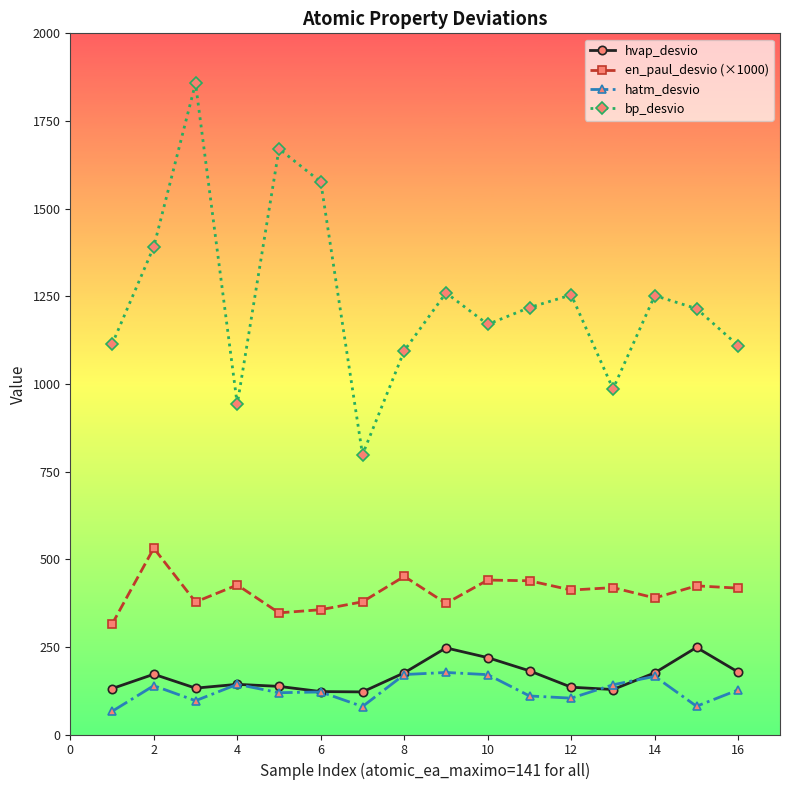

What is the value of the hvap_desvio point at the 15th from the left?

248.4